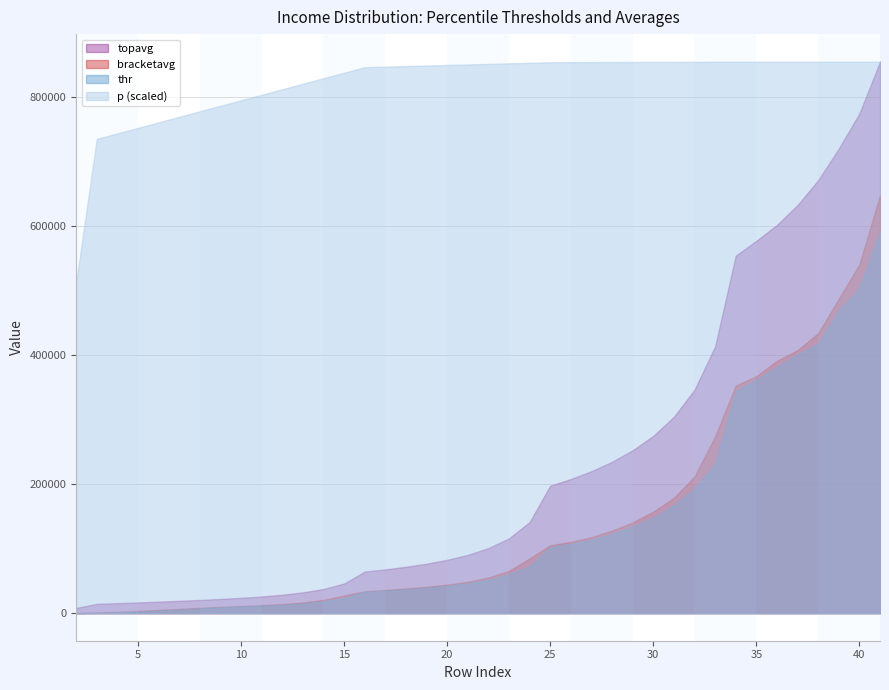

Reading left to right, extract all data points from this chart.

p: 2=0.6	3=0.9	4=0.9	5=0.9	6=0.9	7=0.9	8=0.9	9=0.9	10=0.9	11=0.9	12=0.9	13=1.0	14=1.0	15=1.0	16=1.0	17=1.0	18=1.0	19=1.0	20=1.0	21=1.0	22=1.0	23=1.0	24=1.0	25=1.0	26=1.0	27=1.0	28=1.0	29=1.0	30=1.0	31=1.0	32=1.0	33=1.0	34=1.0	35=1.0	36=1.0	37=1.0	38=1.0	39=1.0	40=1.0	41=1.0
thr: 2=0.0	3=510.0	4=1390.7	5=2591.8	6=4099.7	7=5712.8	8=7391.8	9=8982.8	10=10480.8	11=11709.2	12=13062.8	13=15076.9	14=18187.1	15=23245.0	16=33045.2	17=34908.4	18=37037.7	19=39391.3	20=42342.1	21=46209.7	22=51455.6	23=59762.9	24=72675.3	25=102792.0	26=107438.6	27=113524.5	28=122702.2	29=134176.4	30=147785.7	31=167243.8	32=192701.4	33=231446.0	34=343686.1	35=361925.4	36=381336.1	37=401052.0	38=417605.8	39=468551.7	40=503800.2	41=590096.3
bracketavg: 2=7.1	3=926.4	4=1965.2	5=3320.8	6=4916.5	7=6520.1	8=8207.2	9=9738.5	10=11124.1	11=12342.1	12=14007.3	13=16519.7	14=20509.0	15=27384.3	16=33926.1	17=35951.0	18=38192.4	19=40796.8	20=44220.4	21=48553.3	22=55201.5	23=65577.7	24=84834.5	25=105312.7	26=110390.4	27=117847.8	28=127987.2	29=140660.6	30=157325.9	31=178752.1	32=211727.7	33=274076.7	34=352948.8	35=367388.8	36=391312.8	37=407778.9	38=434247.8	39=487538.0	40=540931.6	41=648047.1
topavg: 2=7984.8	3=14426.1	4=15464.5	5=16589.5	6=17795.7	7=19083.6	8=20479.6	9=22013.6	10=23767.2	11=25874.4	12=28580.9	13=32224.2	14=37459.1	15=45934.2	16=64484.1	17=67881.0	18=71870.6	19=76684.1	20=82662.8	21=90355.2	22=100812.3	23=116011.6	24=141217.8	25=197649.1	26=207947.5	27=220077.3	28=234734.8	29=252601.7	30=274875.8	31=304388.2	32=346504.9	33=413606.8	34=554329.4	35=577344.3	36=601913.6	37=632733.2	38=671296.8	39=720341.4	40=774827.4	41=855020.2